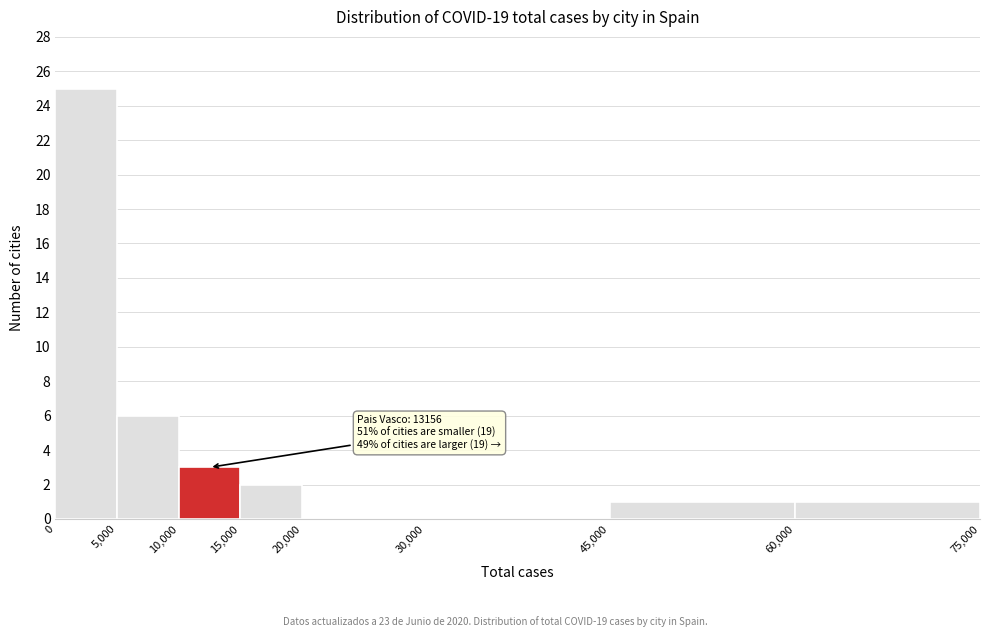

Which range on the x-axis has the tallest bar?

0 to 5,000